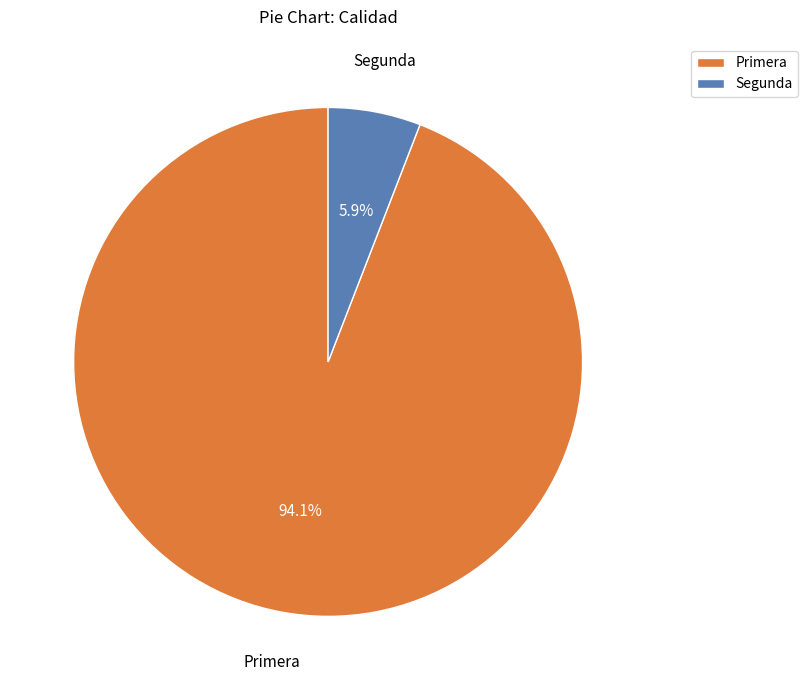

To the nearest percent, what is the difference between the largest and smallest slice percentages?

88%